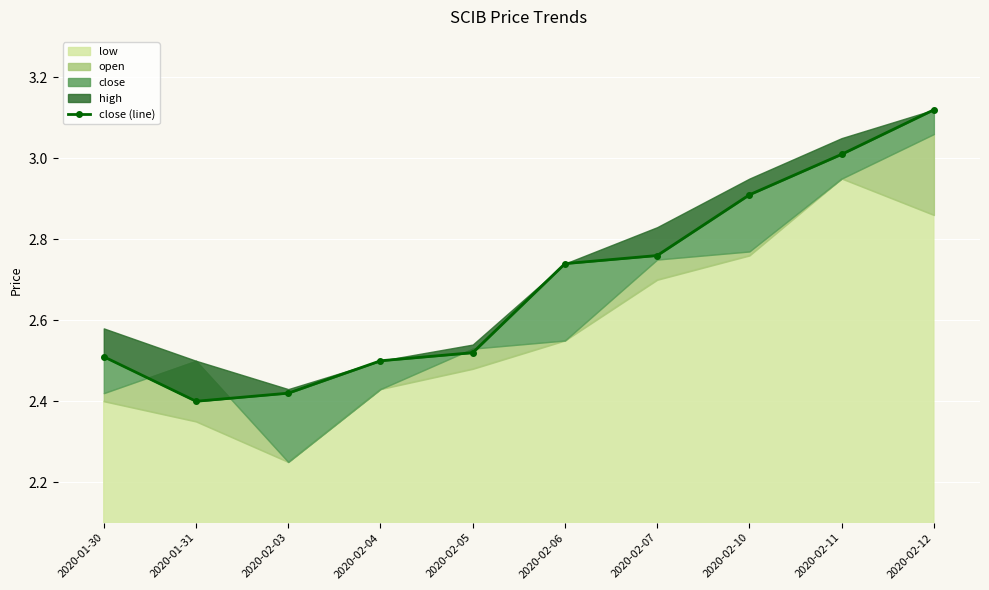

Which category has the lowest value across all series?

2020-01-31